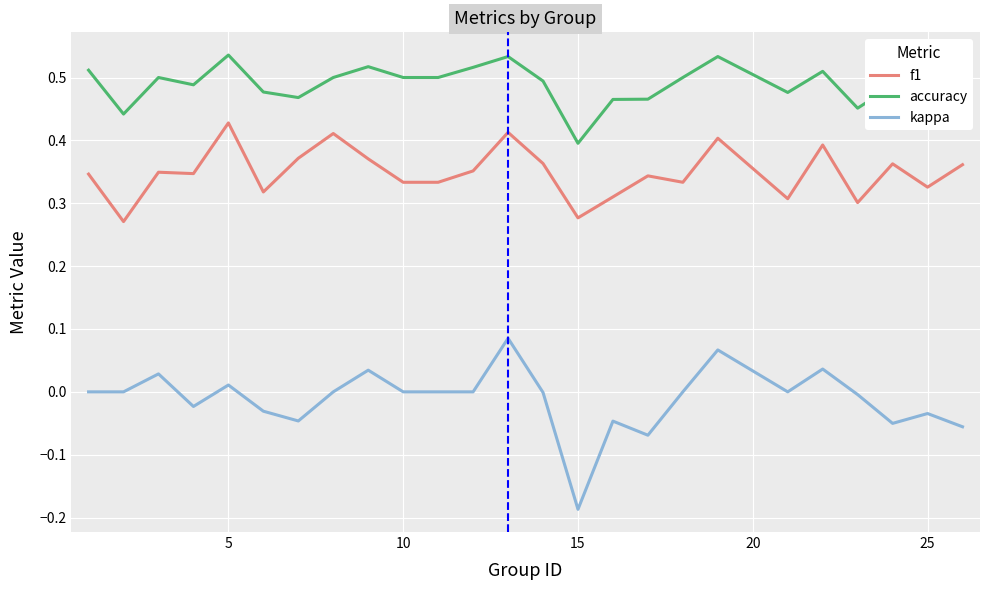

True or false: f1 has more than 0 interior local peaks.

True